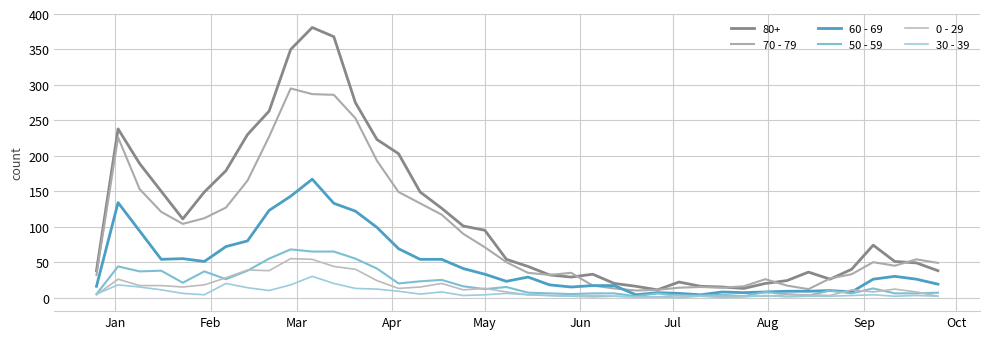

Does the chart have visible grid lines?

Yes